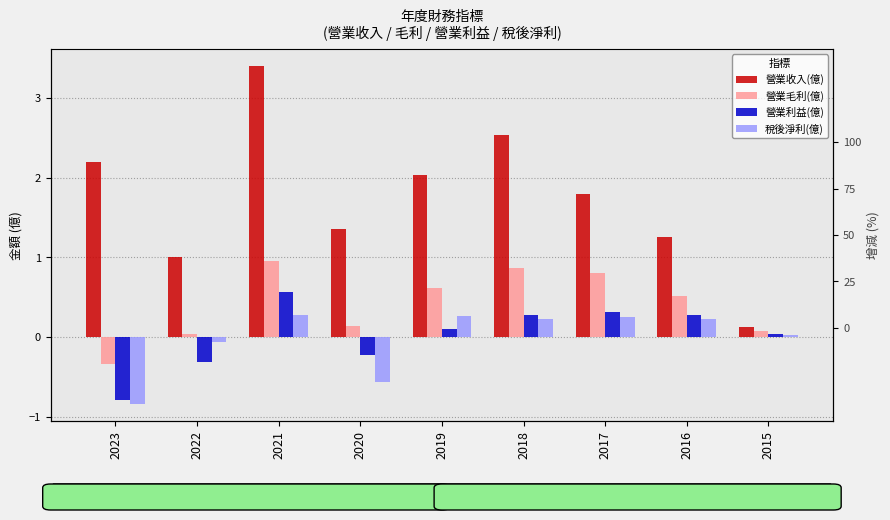

The value of 稅後淨利(億) at 2020 is -0.8. True or false?

False